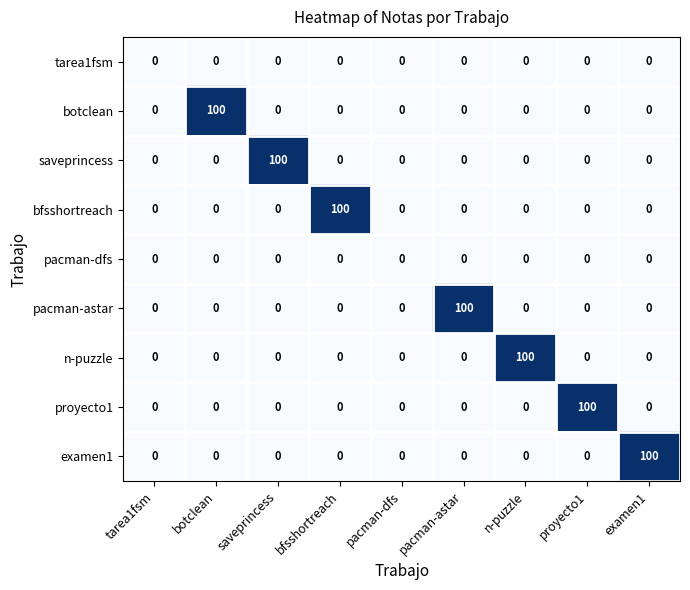

How many positive values does the bfsshortreach series have?

1